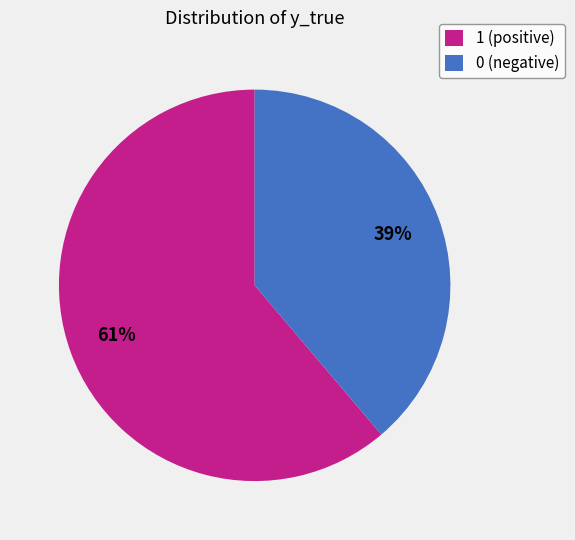

Which slice is the largest?

1